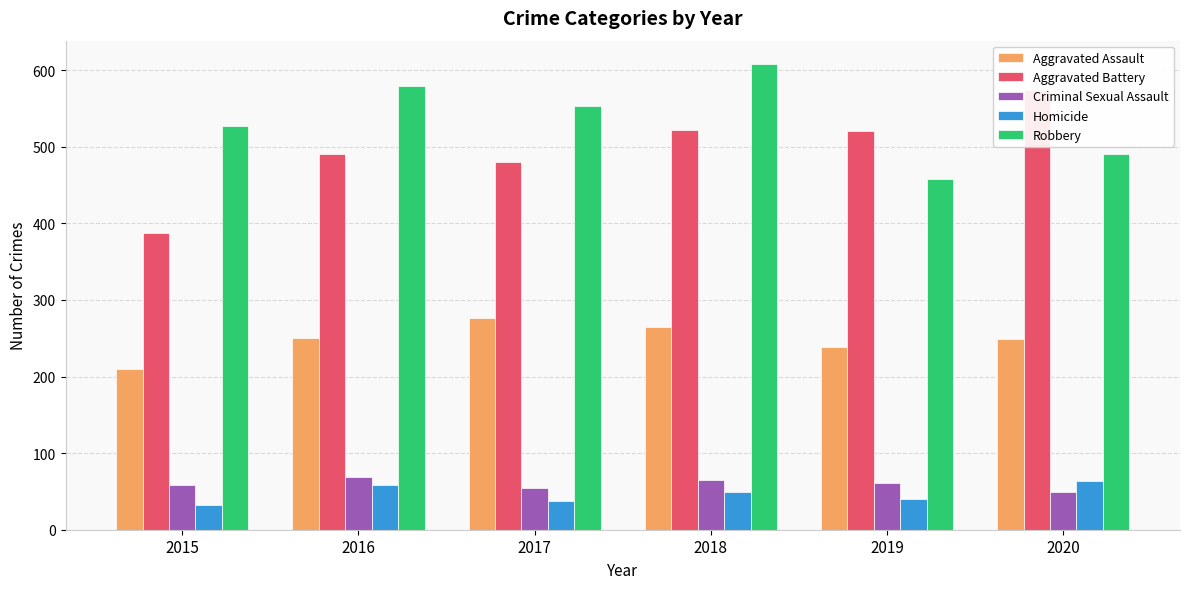

Reading right to left, transcribe all the data shown in this chart.

Aggravated Assault: 249	238	265	276	250	210
Aggravated Battery: 574	520	522	480	491	387
Criminal Sexual Assault: 49	61	65	55	69	58
Homicide: 63	40	49	37	59	32
Robbery: 491	458	608	553	579	527